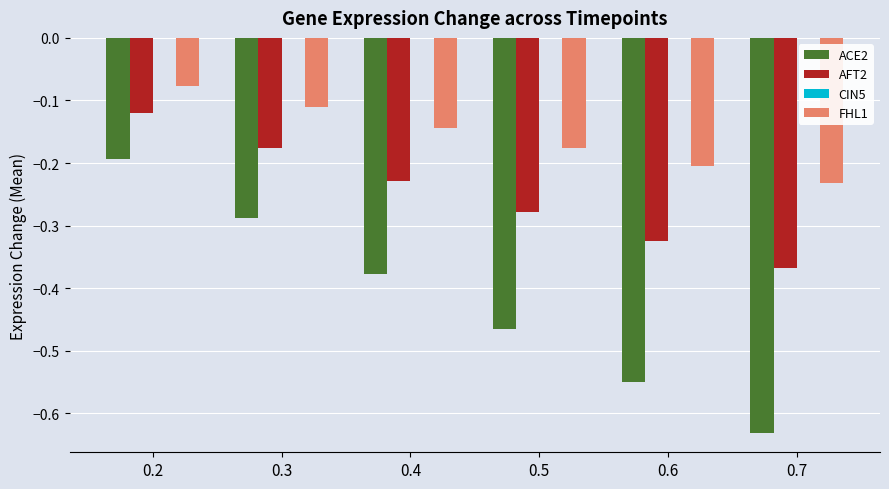

What is the difference between the highest and lowest values at 0.5?

0.3